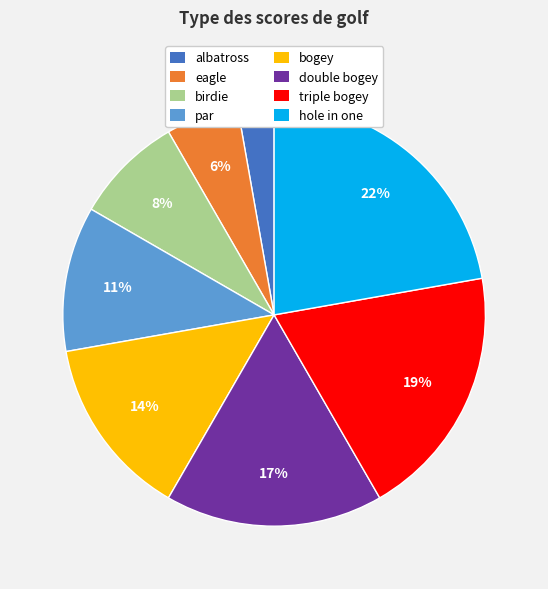

Do hole in one and albatross together represent more than half of the pie?

No